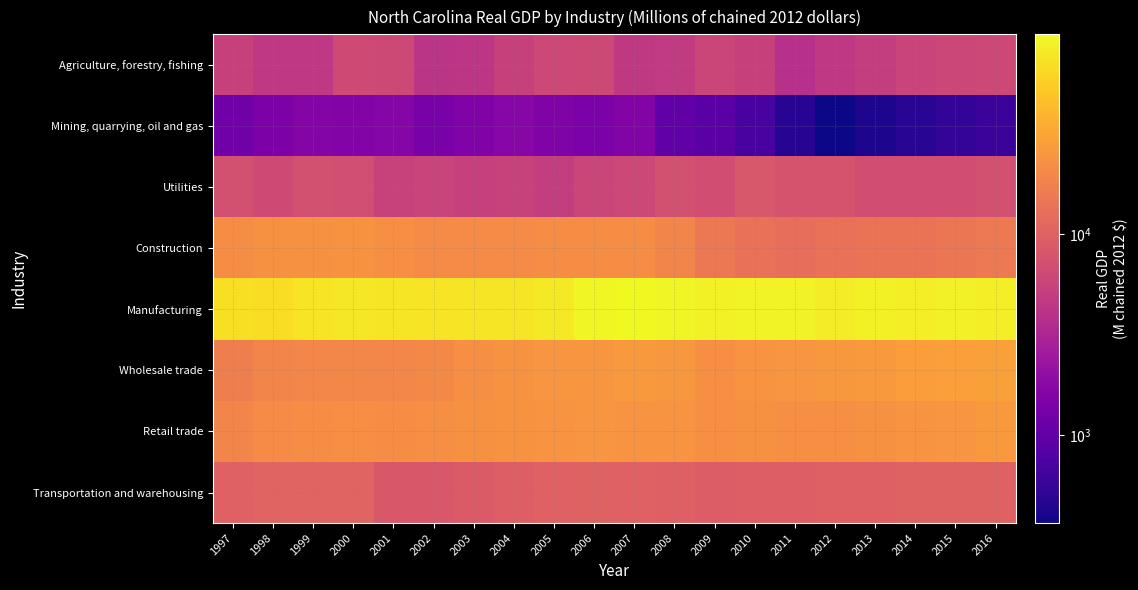

What is the spread (max minus min) of values at 2011?

90767.2